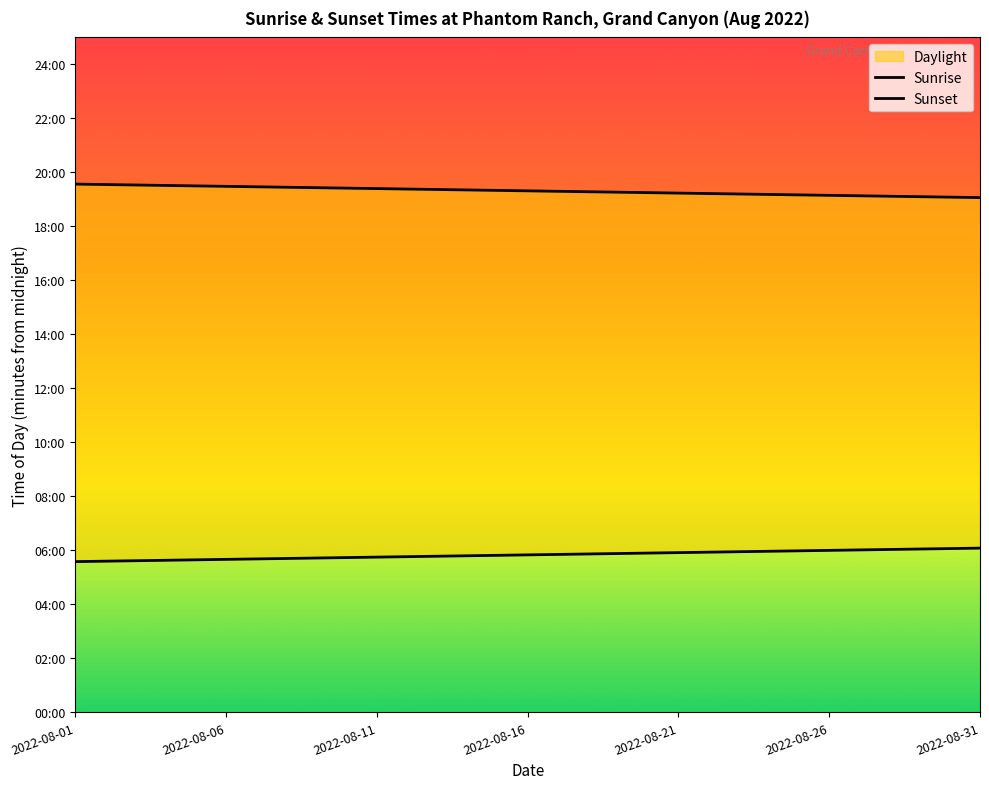

Reading left to right, transcribe all the data shown in this chart.

Sunrise: 335	336	337	338	339	340	341	342	343	344	345	346	347	348	349	350	351	352	353	354	355	356	357	358	359	360	361	362	363	364	365
Sunset: 1174	1173	1172	1171	1170	1169	1168	1167	1166	1165	1164	1163	1162	1161	1160	1159	1158	1157	1156	1155	1154	1153	1152	1151	1150	1149	1148	1147	1146	1145	1144